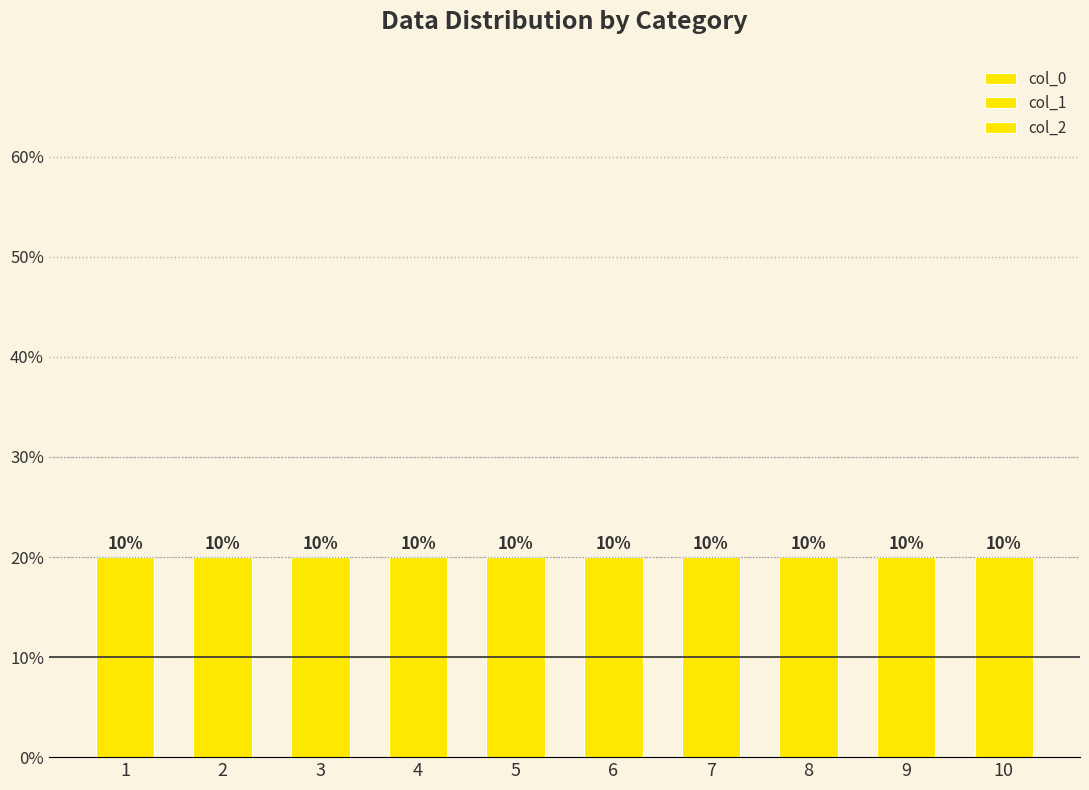

What is the total value across all series at 9?

1